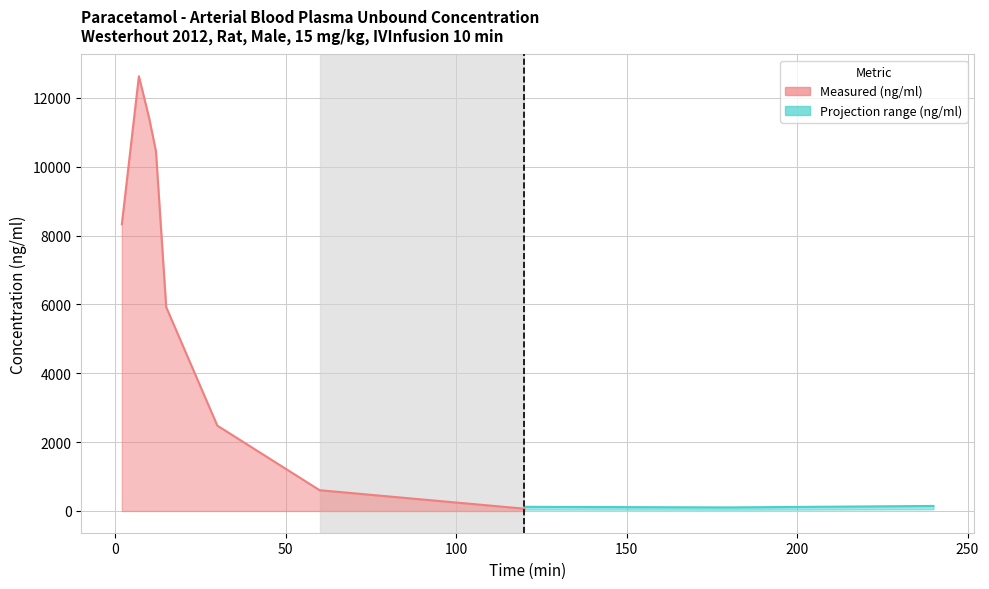

Reading left to right, what are all the values shown in this chart?

8328.1	12629.0	11416.5	10451.5	5923.8	2480.4	603.7	67.2	57.8	81.2